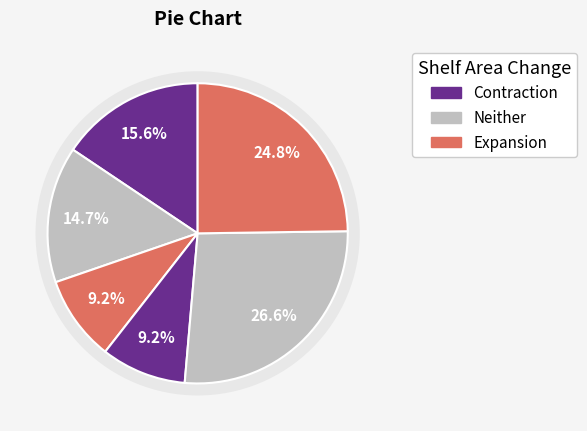

How many slices are in this pie chart?

6